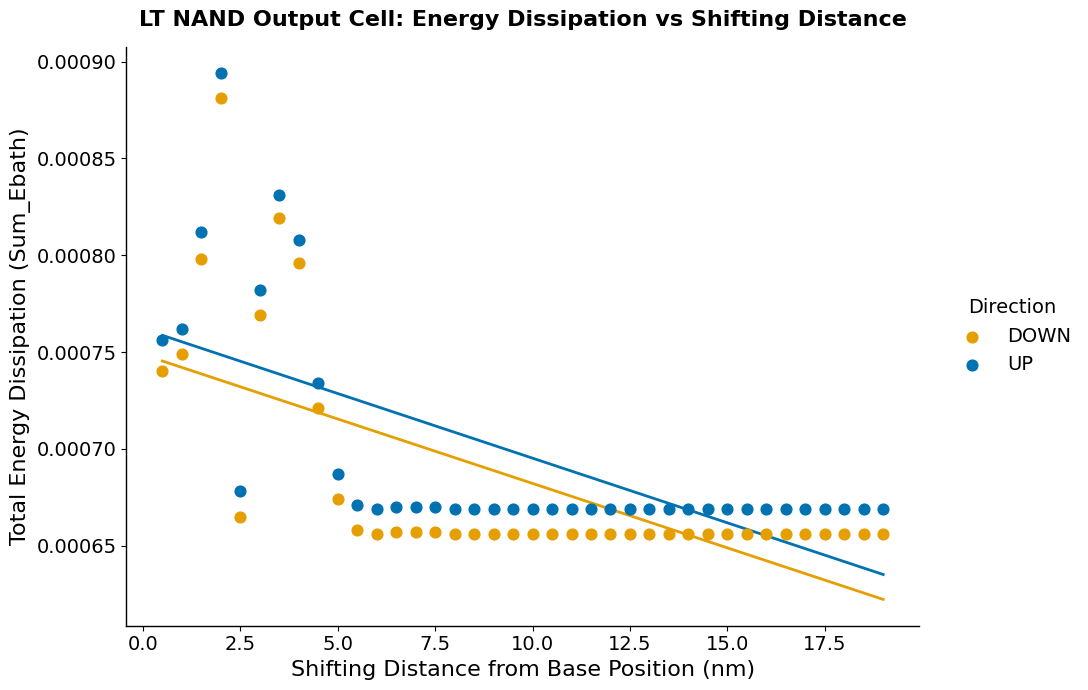

Across all data points, what is the range of X values (max minus min)?

18.5